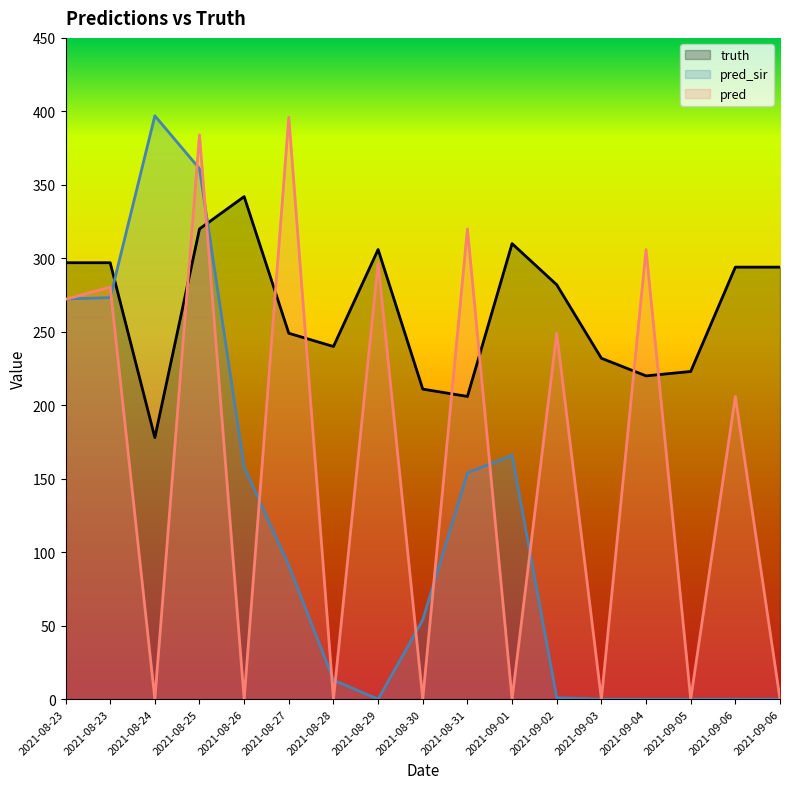

Rank the series by their average value, from lowest to highest.

pred_sir, pred, truth